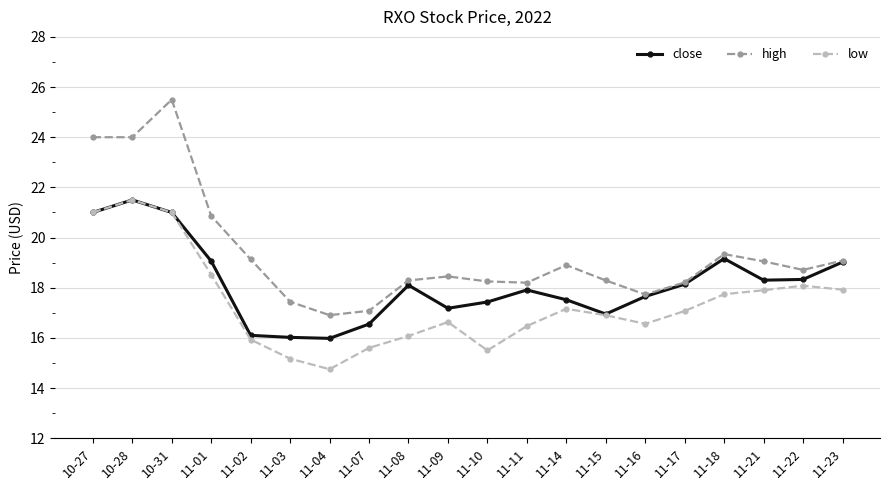

How many interior local peaks does the low series have?

4